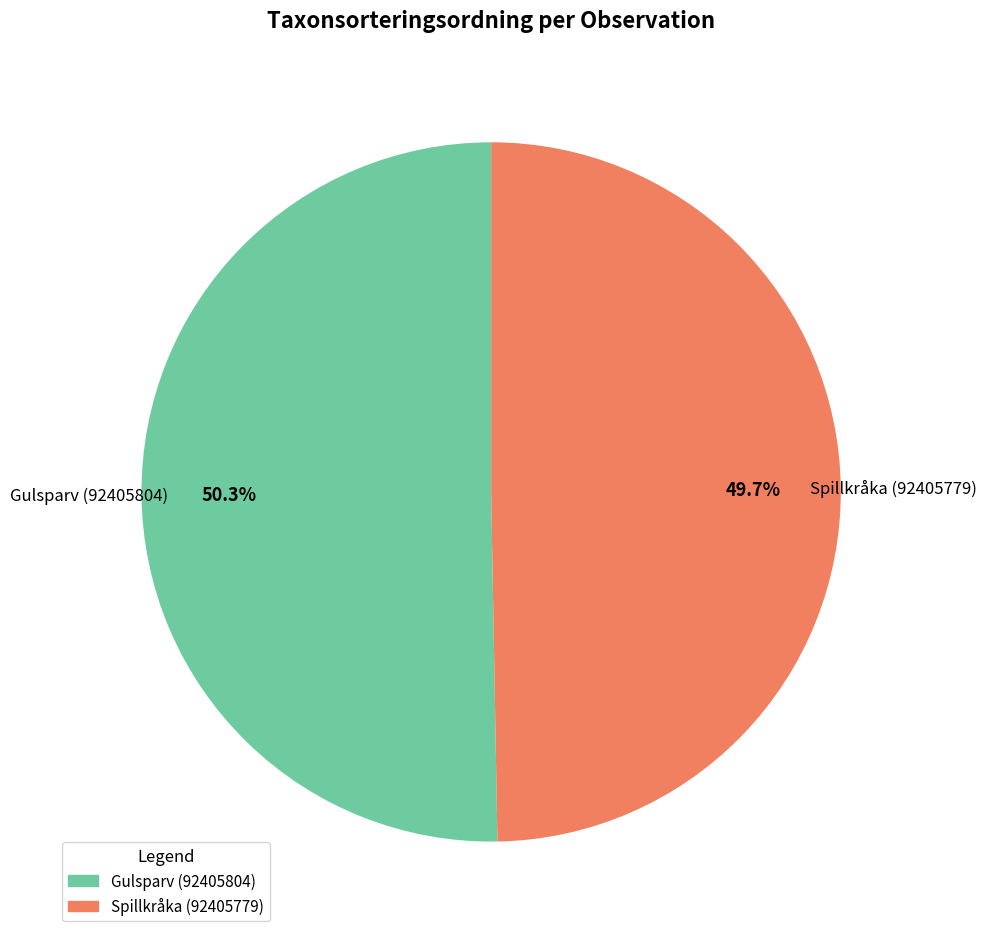

How many segments does this pie chart have?

2